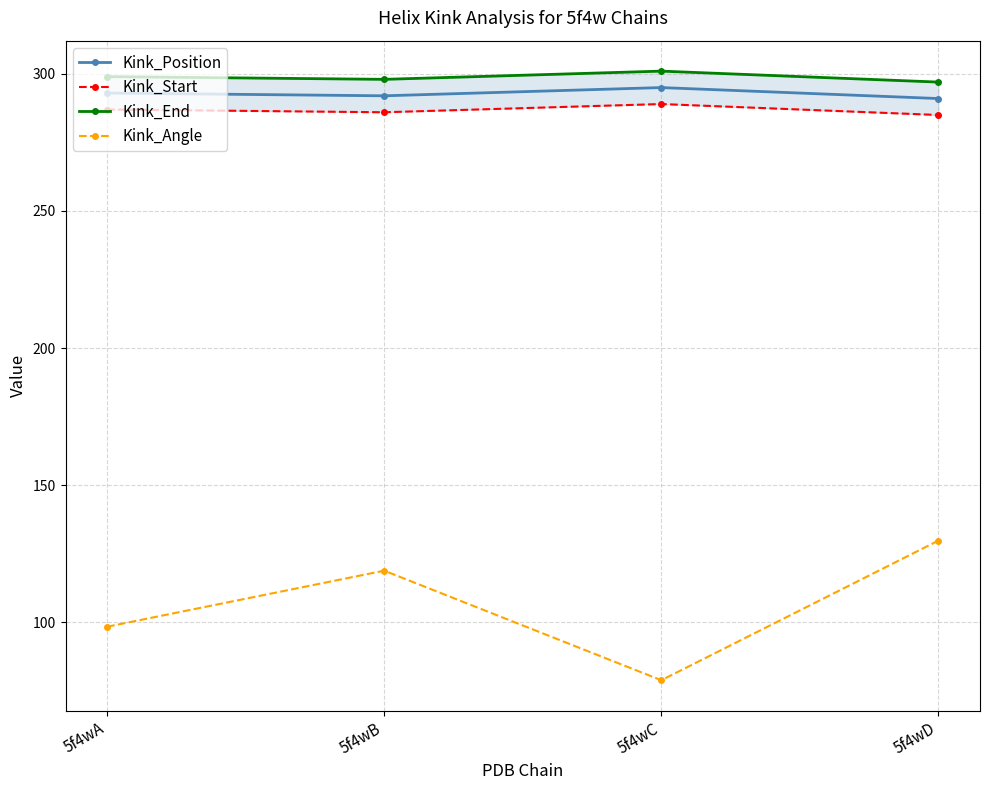

What is the difference between the Kink_Position values at 5f4wC and 5f4wA?

2.0